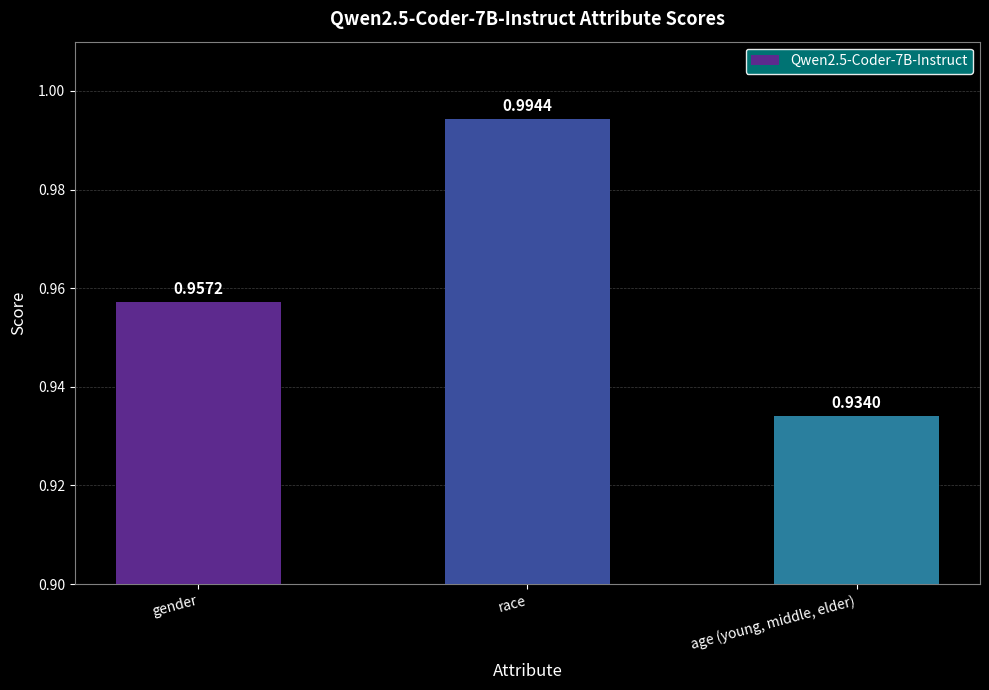

What is the sum of all values?

2.9